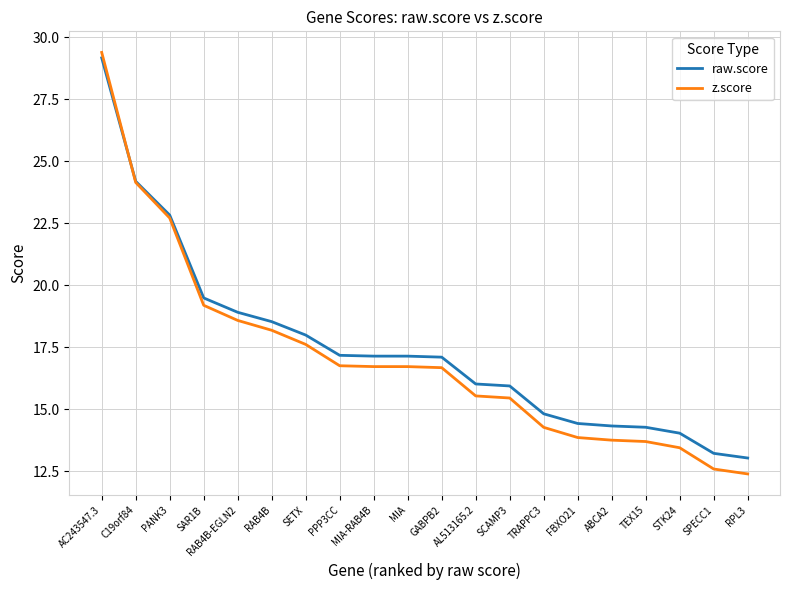

Which series has the largest range (max minus min)?

z.score